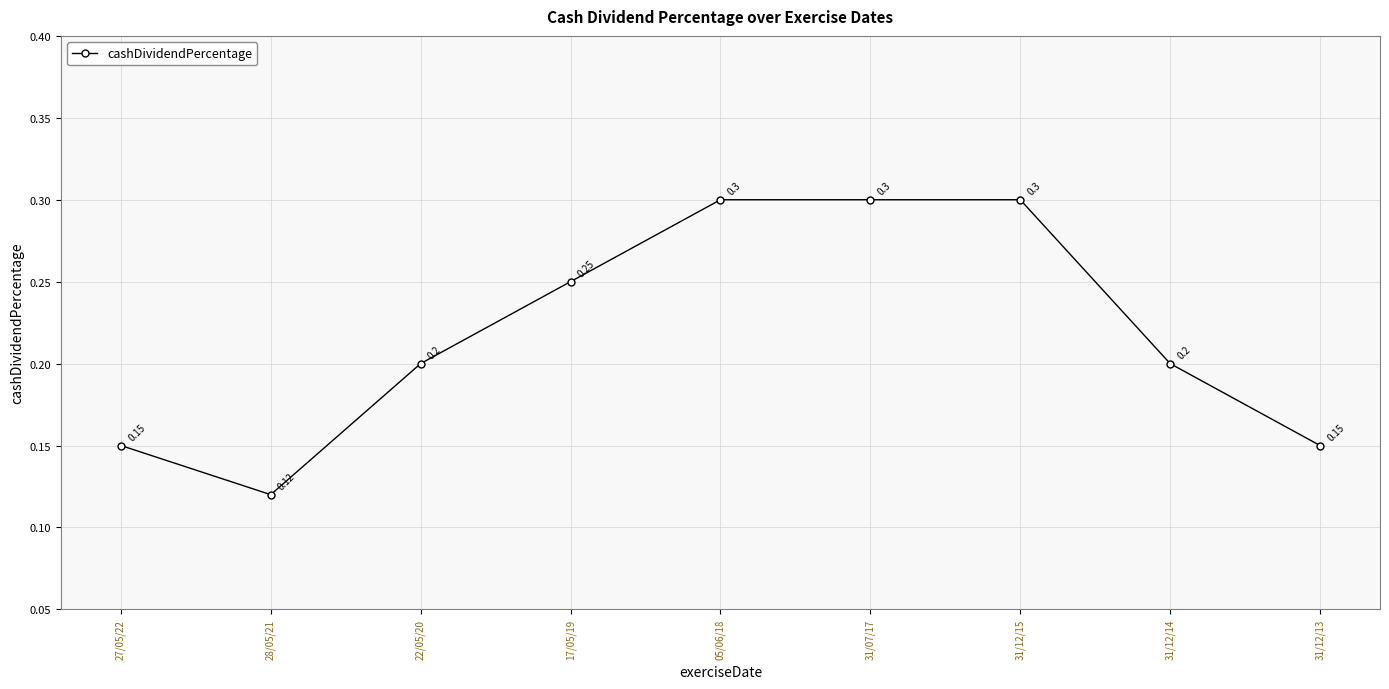

Which has a higher value, 27/05/22 or 31/07/17?

31/07/17